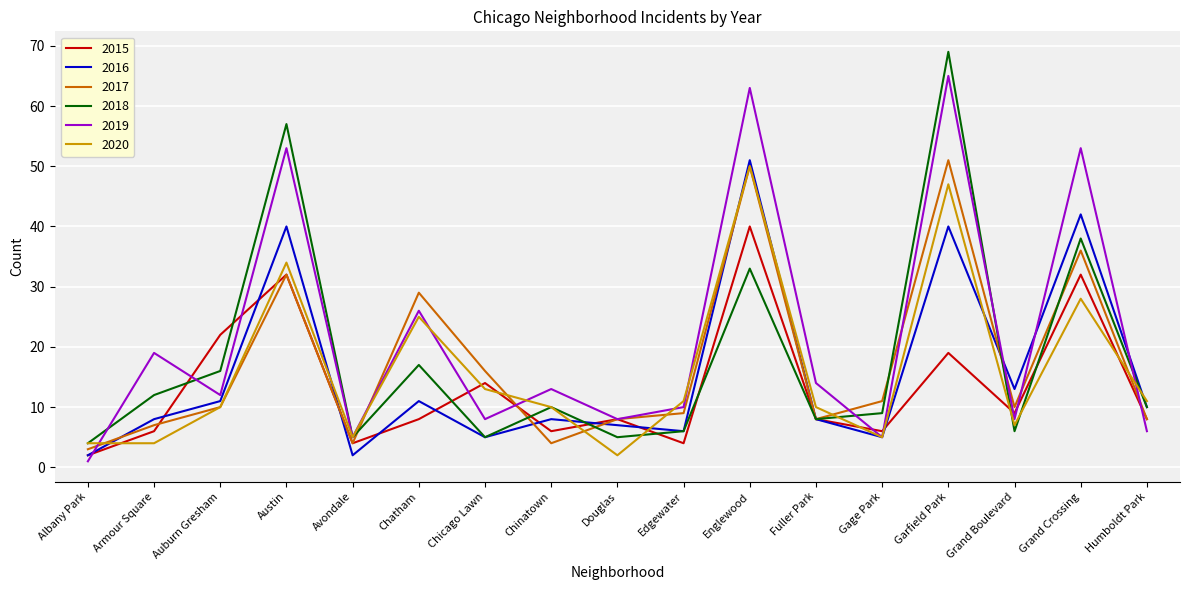

What are all the series names shown in the legend?

2015, 2016, 2017, 2018, 2019, 2020